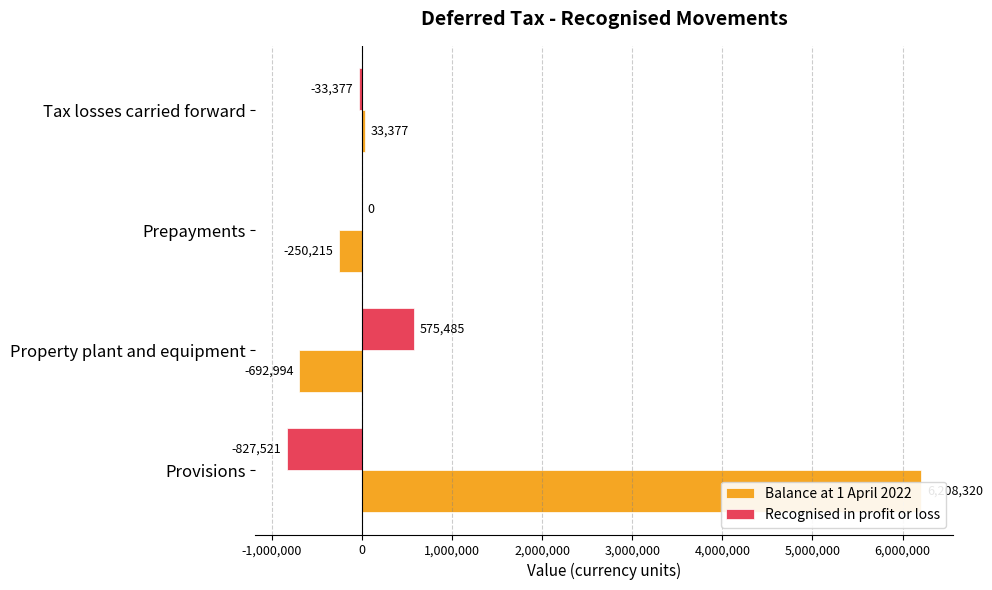

How many distinct data groups are displayed?

2